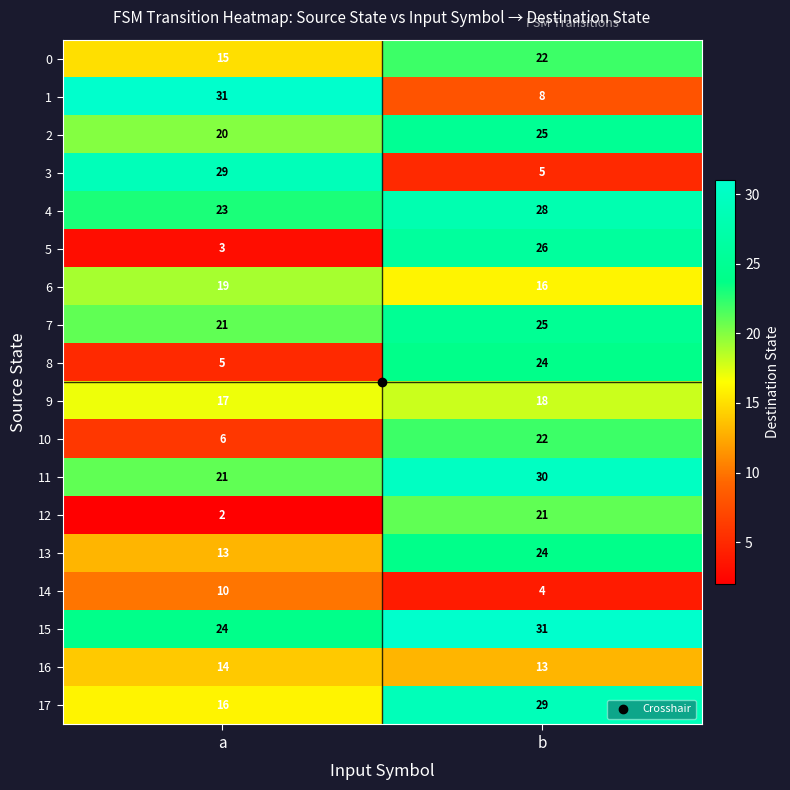

Count the number of categories in the chart.

2